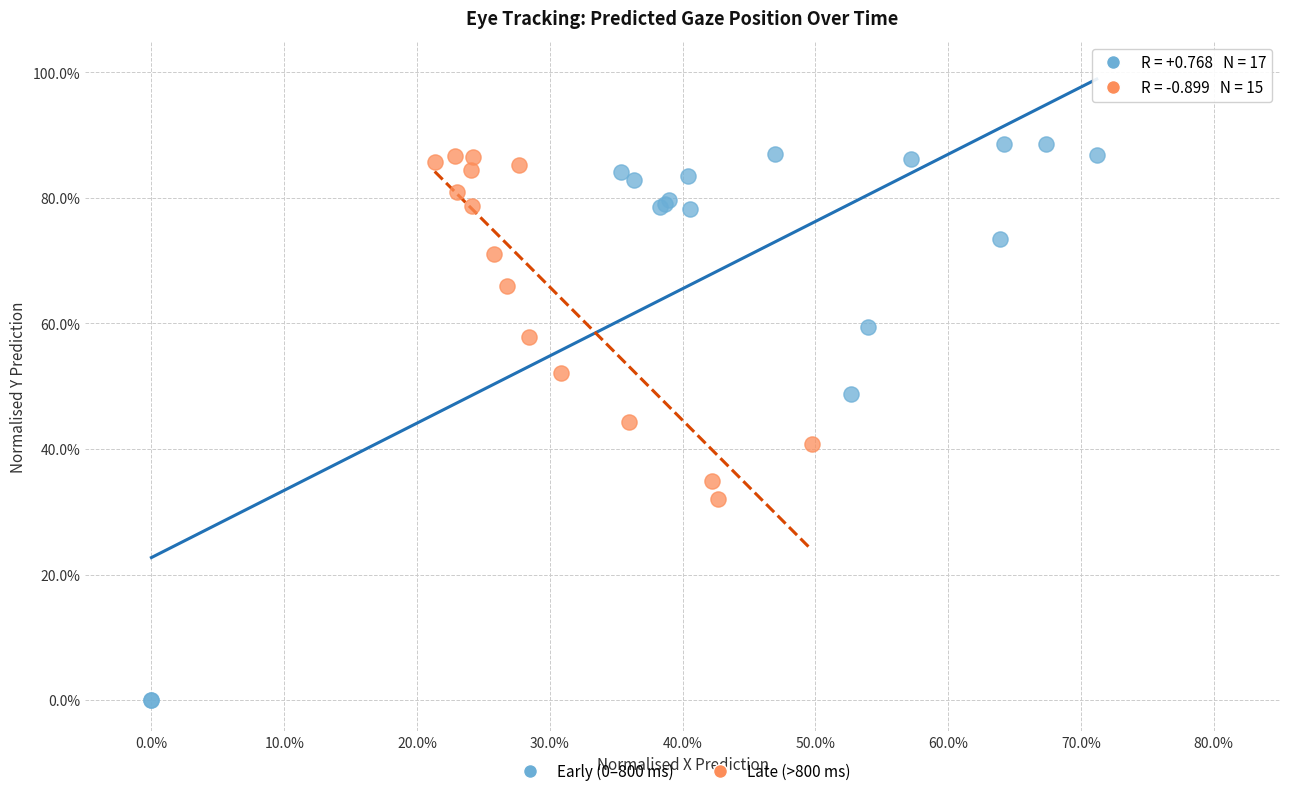

Which series has the widest spread of Y values?

Early (0–800 ms)